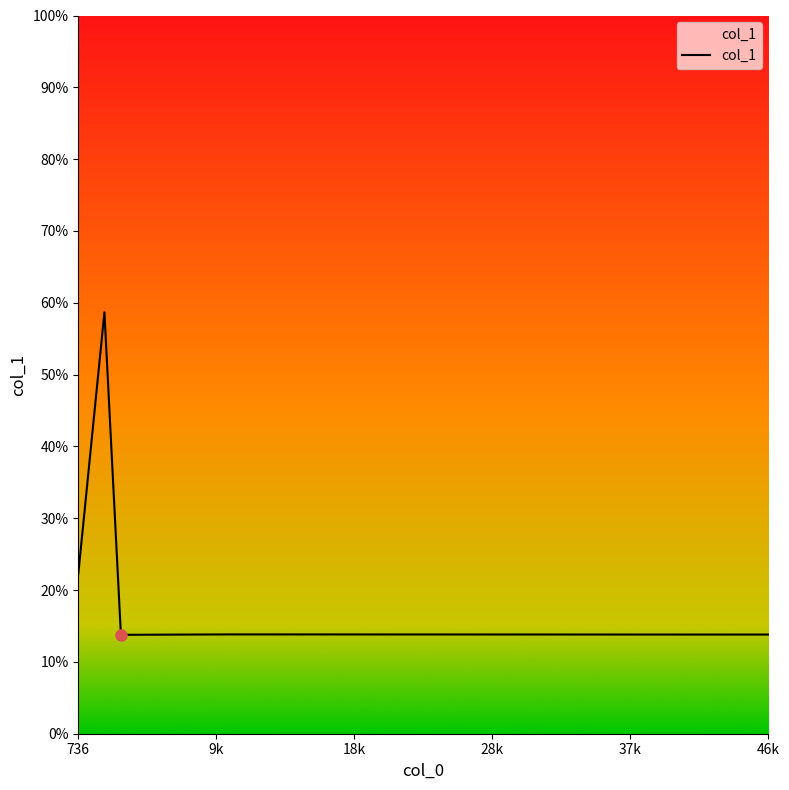

Reading left to right, what are all the values shown in this chart?

22.2	58.7	13.8	13.8	13.8	13.8	13.8	13.8